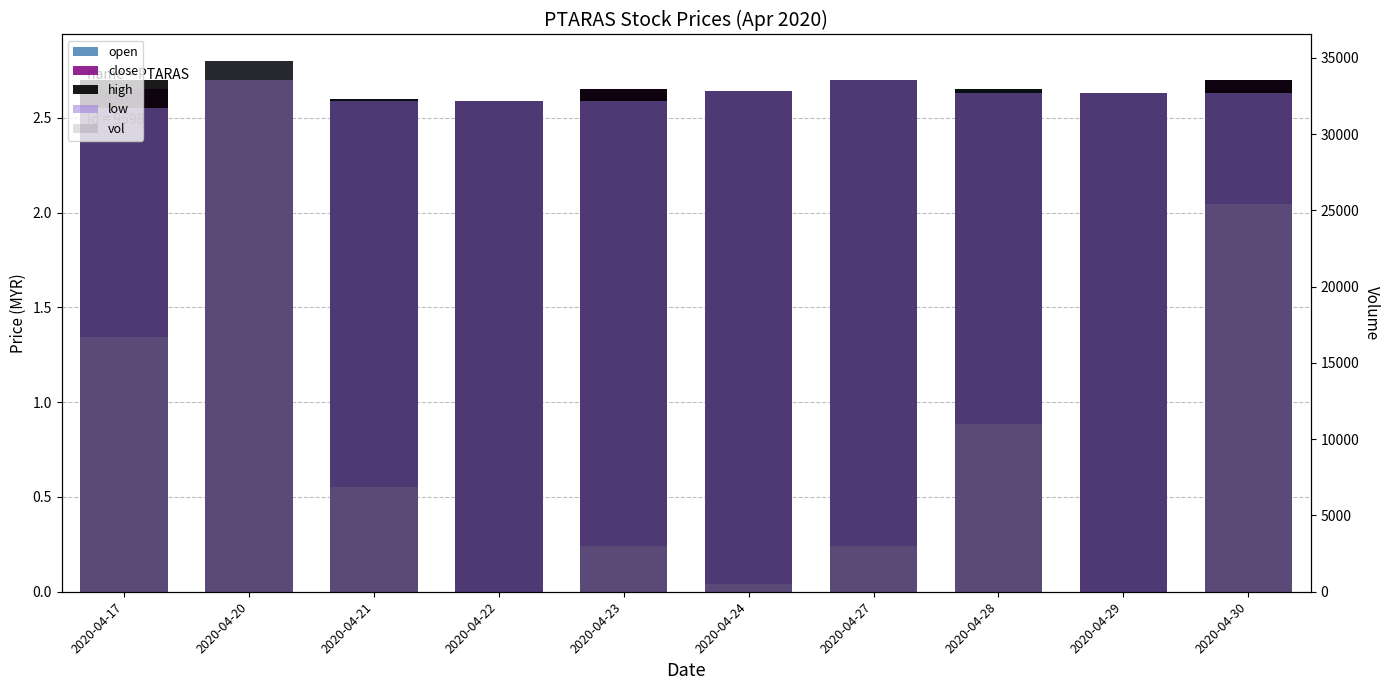

Between 2020-04-30 and 2020-04-22, which is larger?

2020-04-30